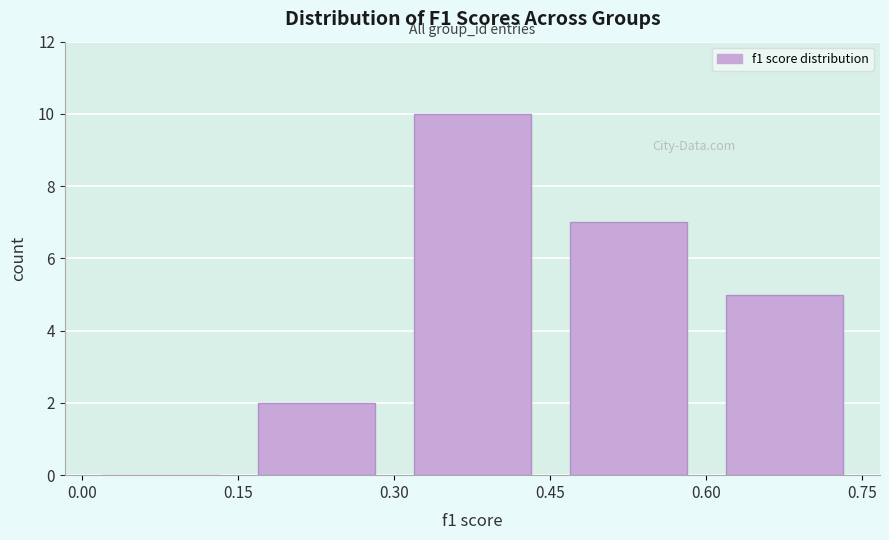

Over which range of the x-axis is the bar tallest?

0.30 to 0.45